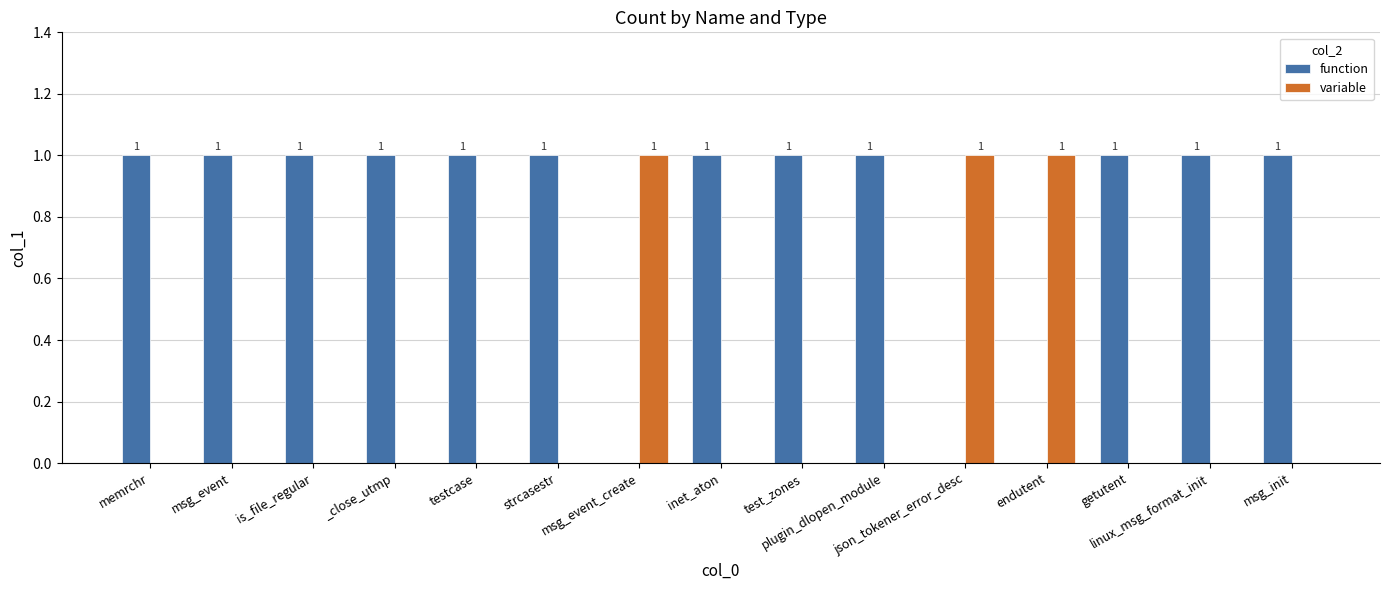

How many function values are between 1 and 2?

12